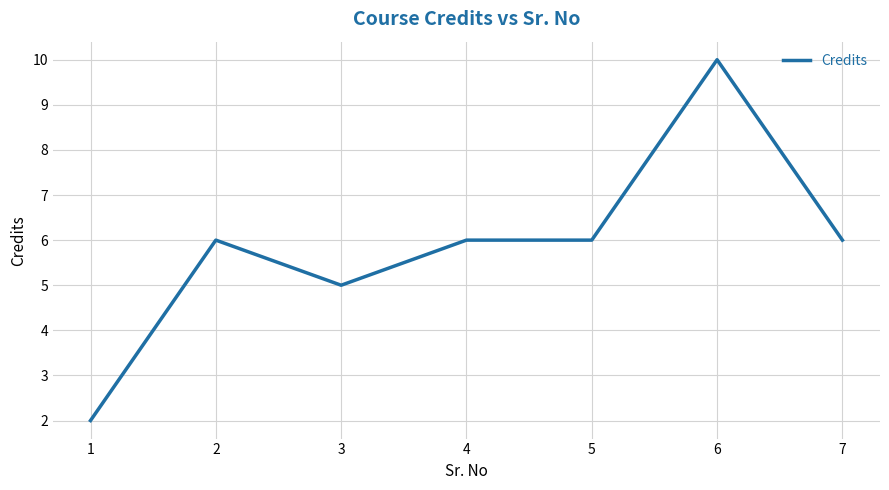

What is the sum of all values?

41